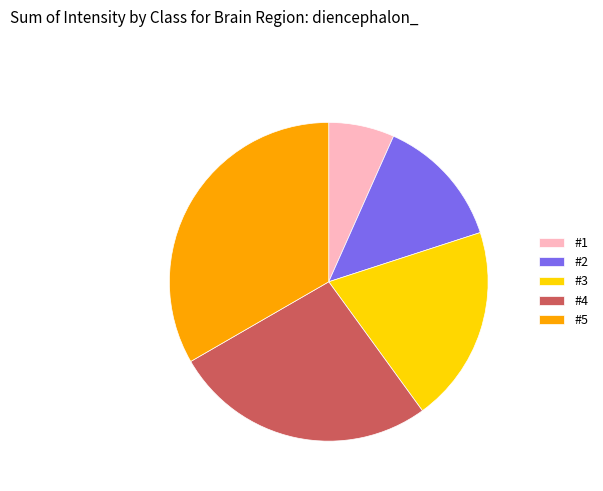

Do #1 and #4 together represent more than half of the pie?

No